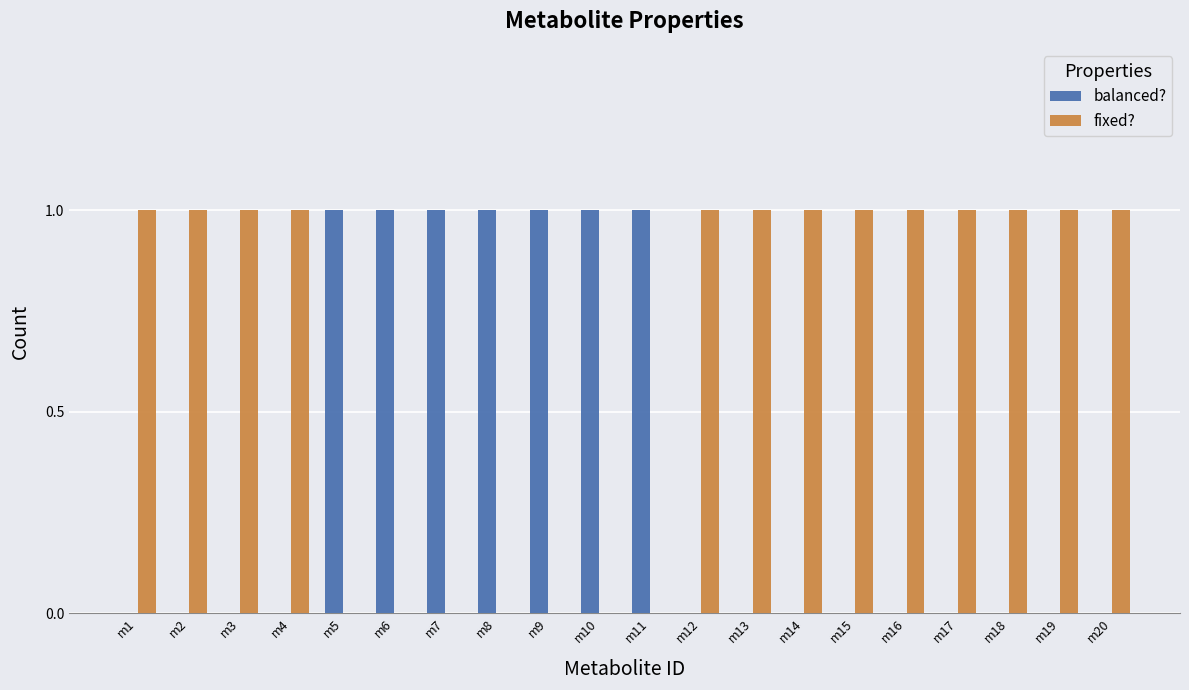

What is the sum of all fixed? values?

13